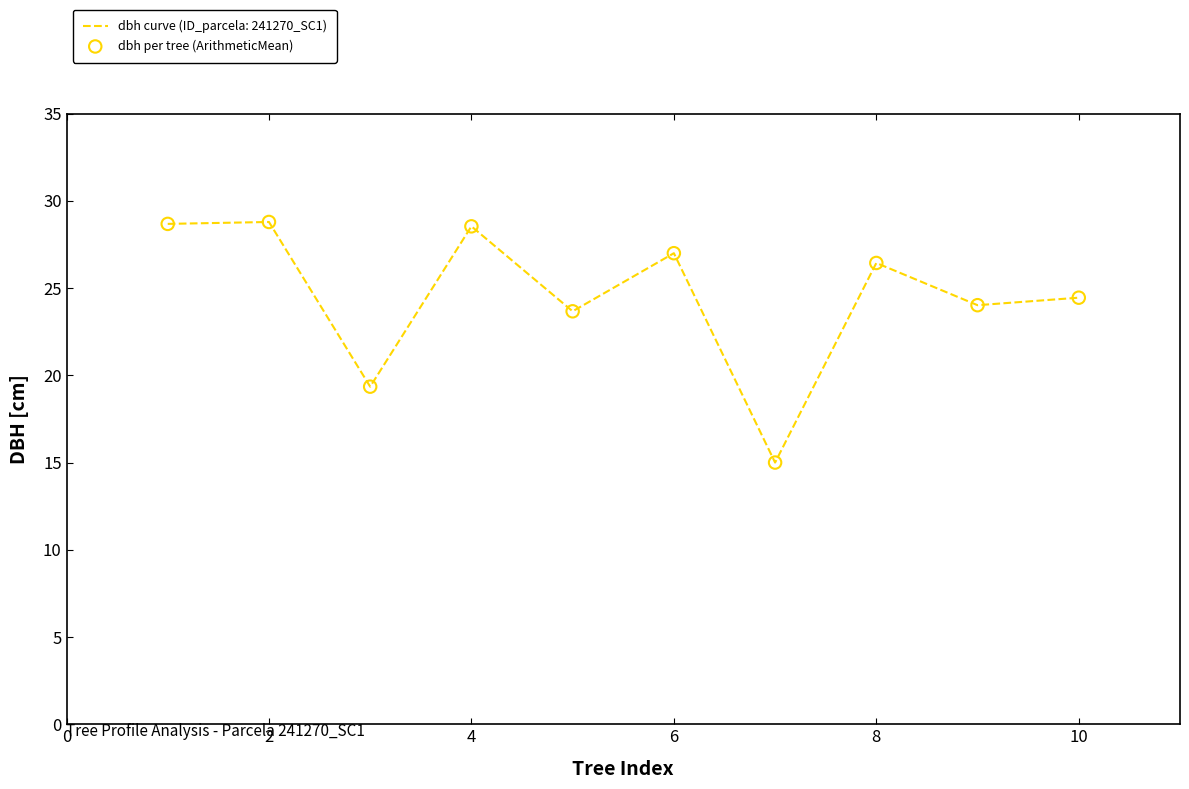

What is the maximum value shown in the chart?

28.8